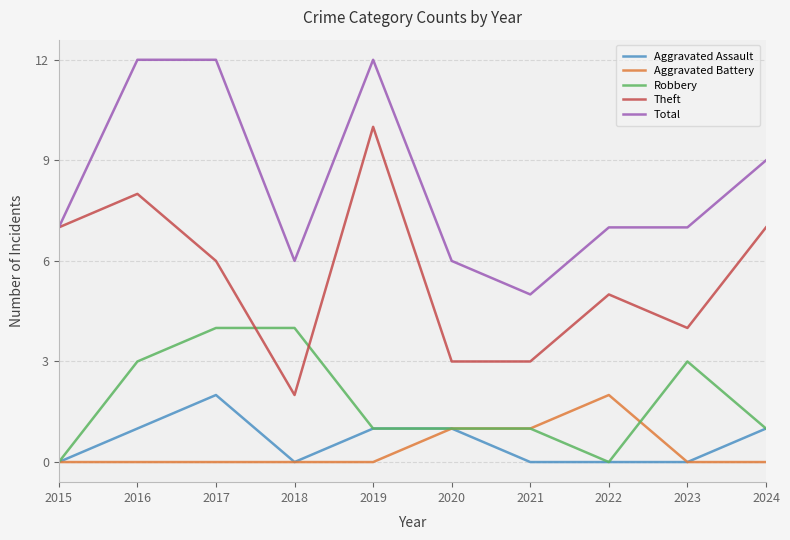

Where is the first local minimum for Total?

2018